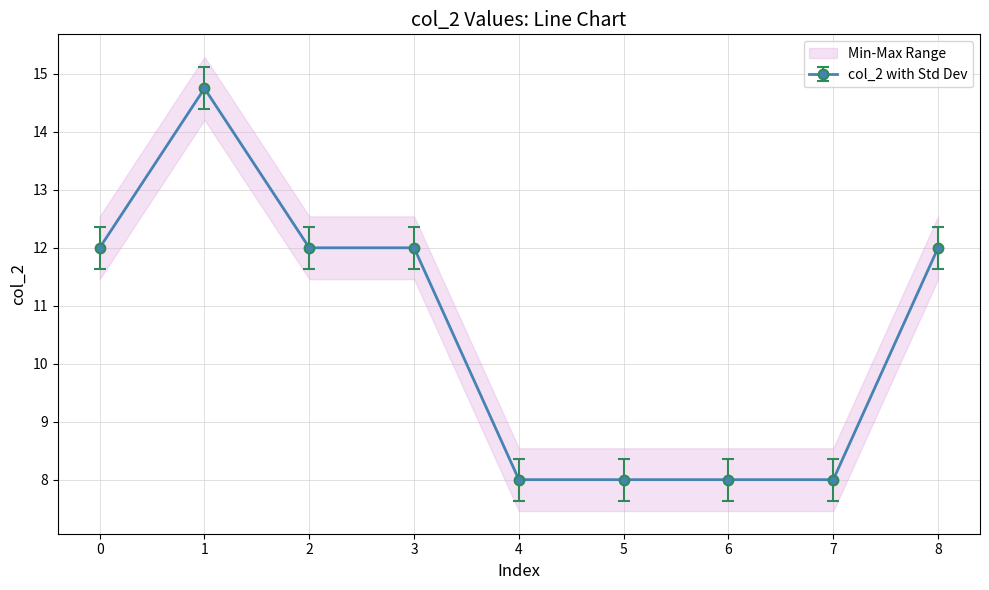

What is the change in value from 3 to 6?

-4.0